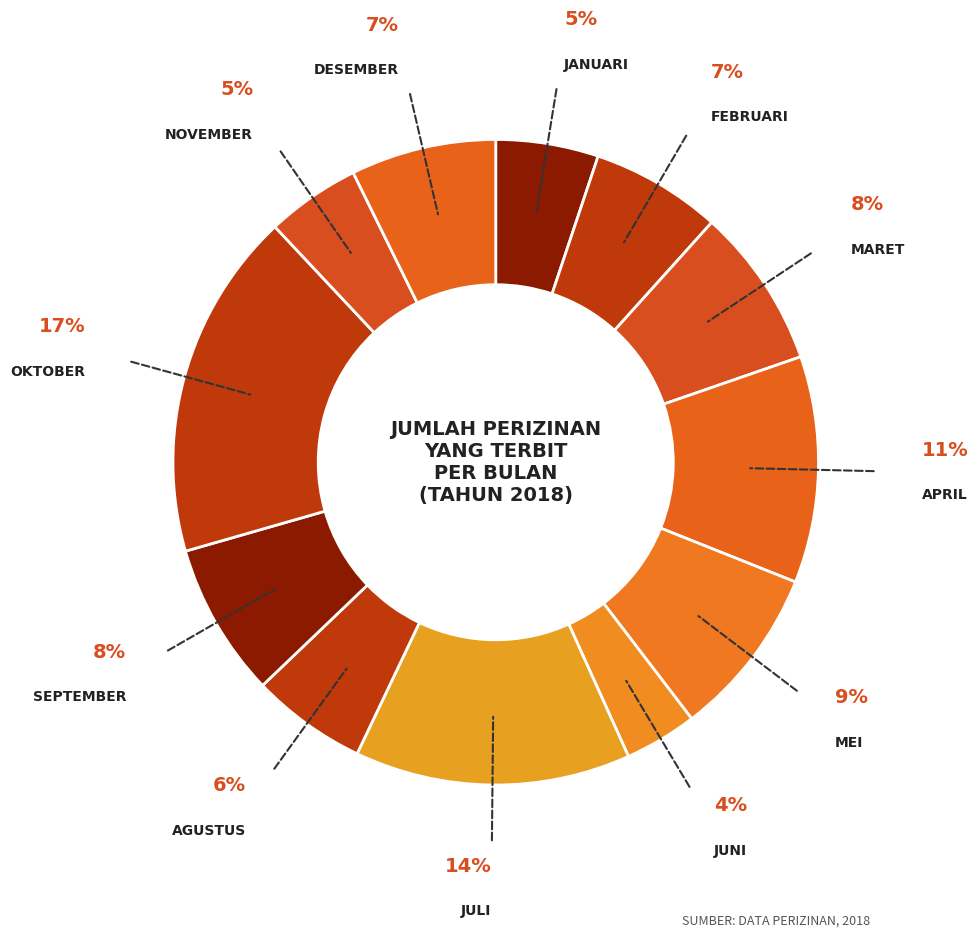

How many segments does this pie chart have?

12